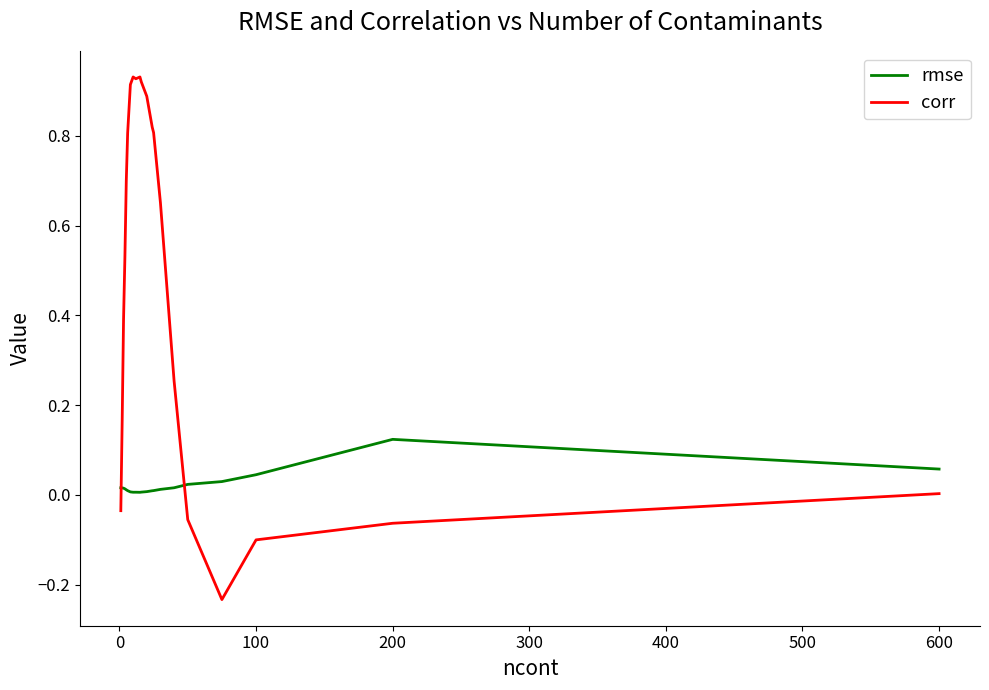

Rank the series by their average value, from highest to lowest.

corr, rmse